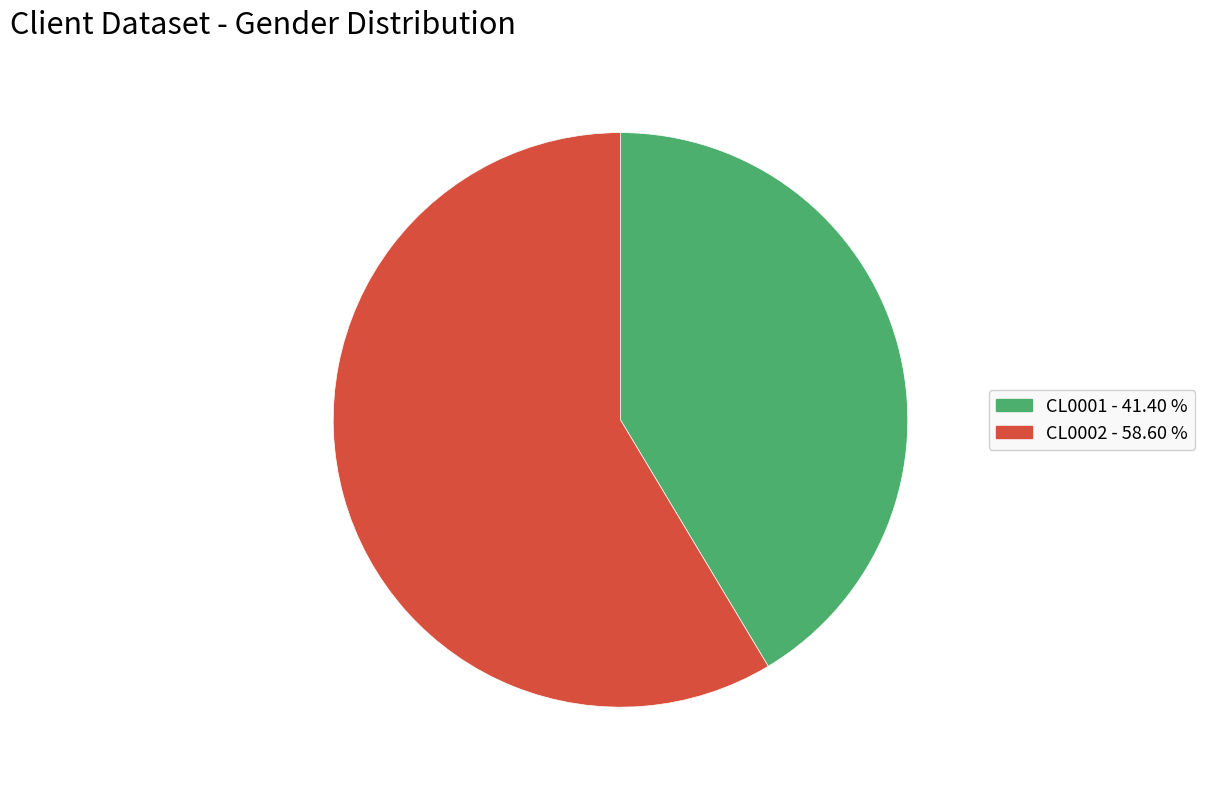

How many slices are in this pie chart?

2